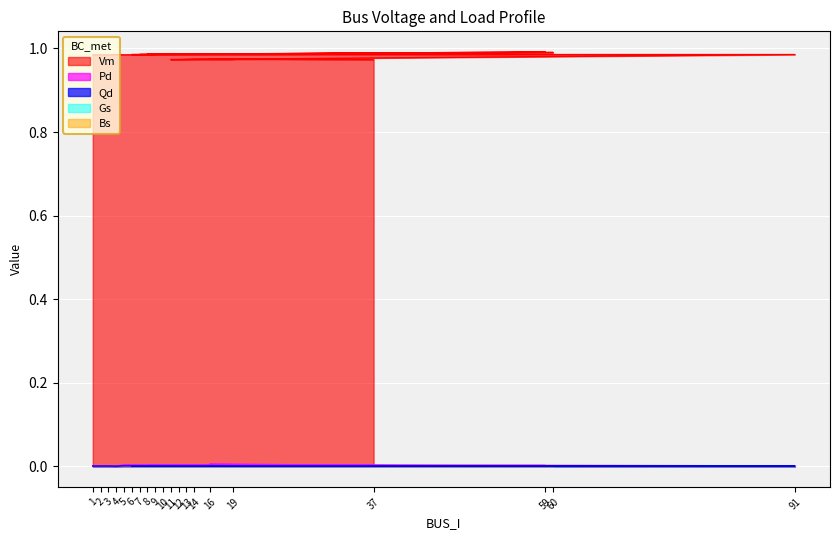

True or false: Qd has more than 2 points higher than both neighbors.

True